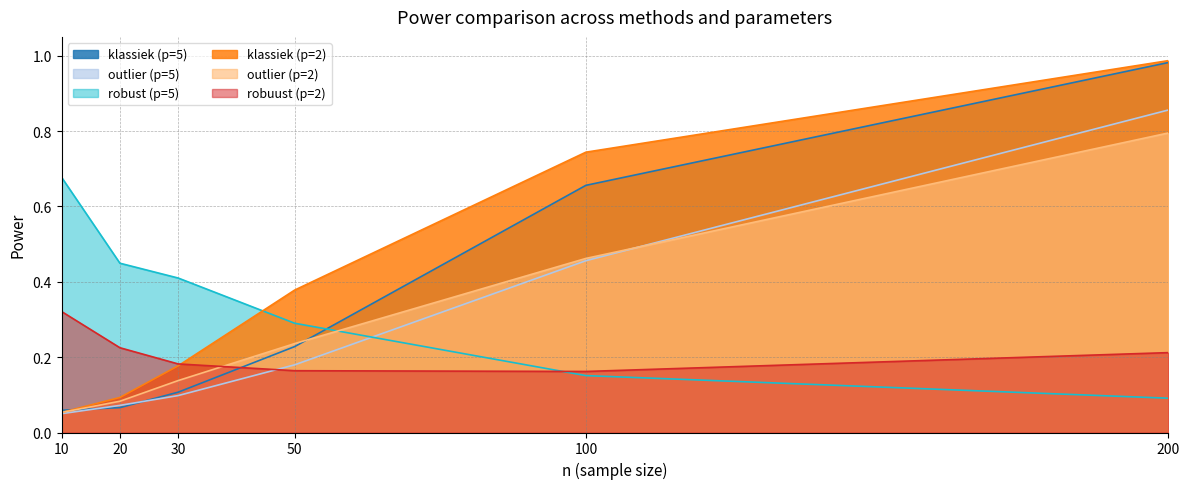

What is the total value across all series at 20?

1.0